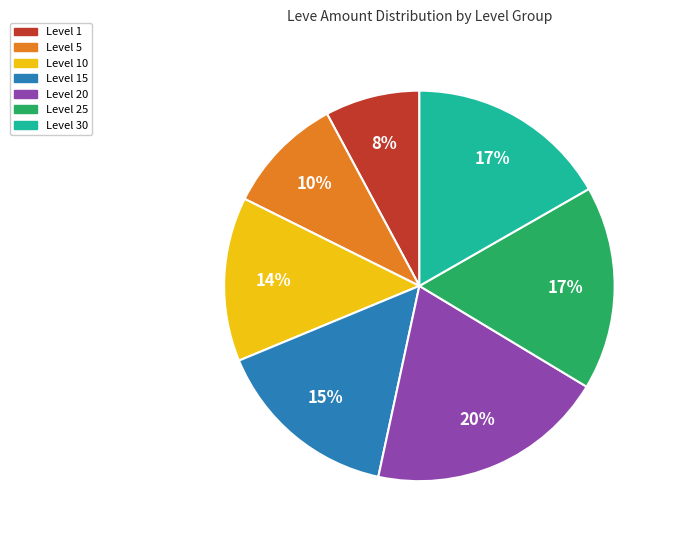

To the nearest percent, what percentage of the pie is Level 5?

10%